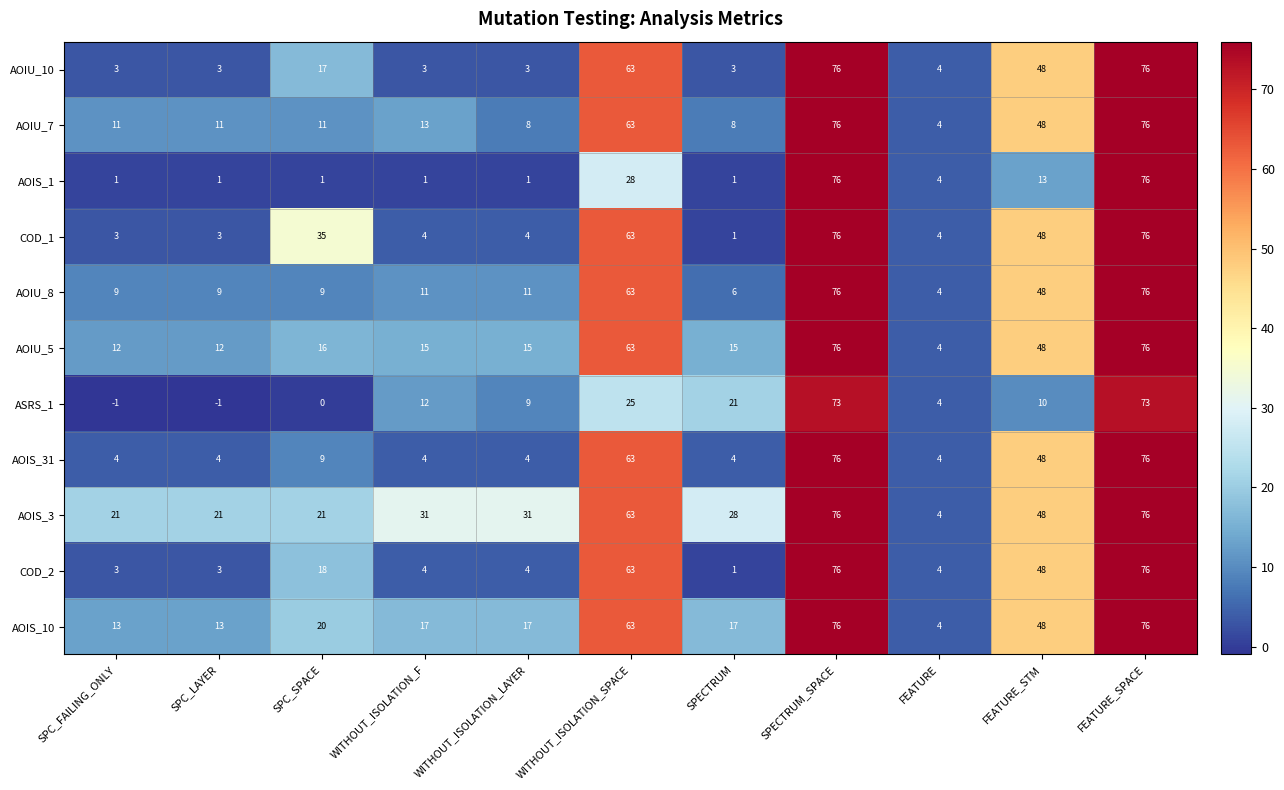

How many data points does each series have?

11